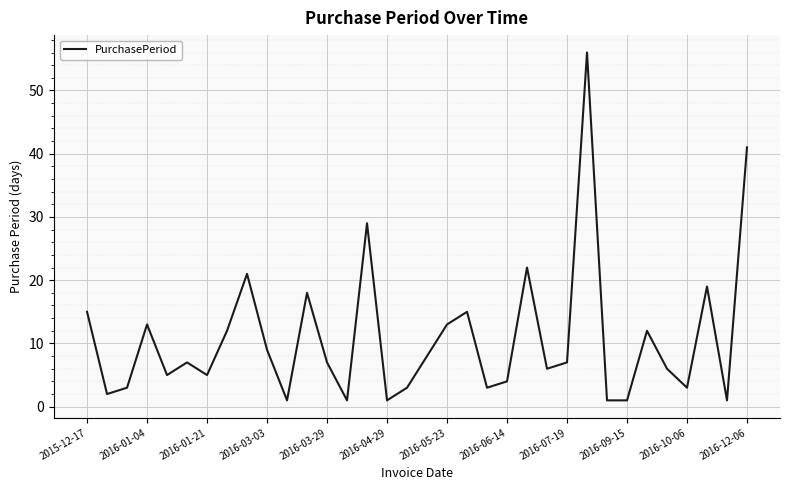

What is the greatest value displayed?

56